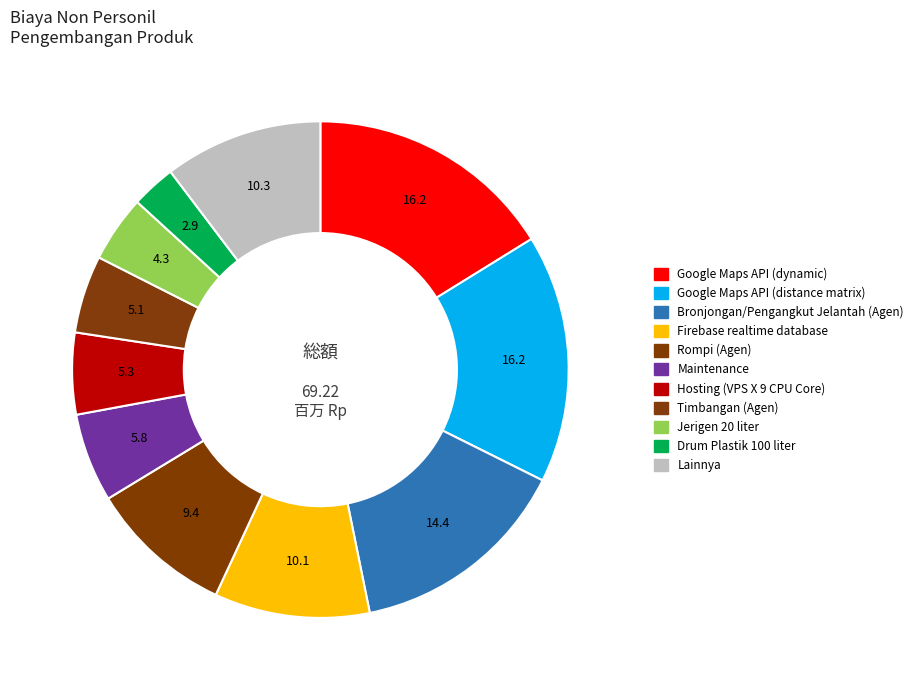

Count the number of slices in the pie.

11